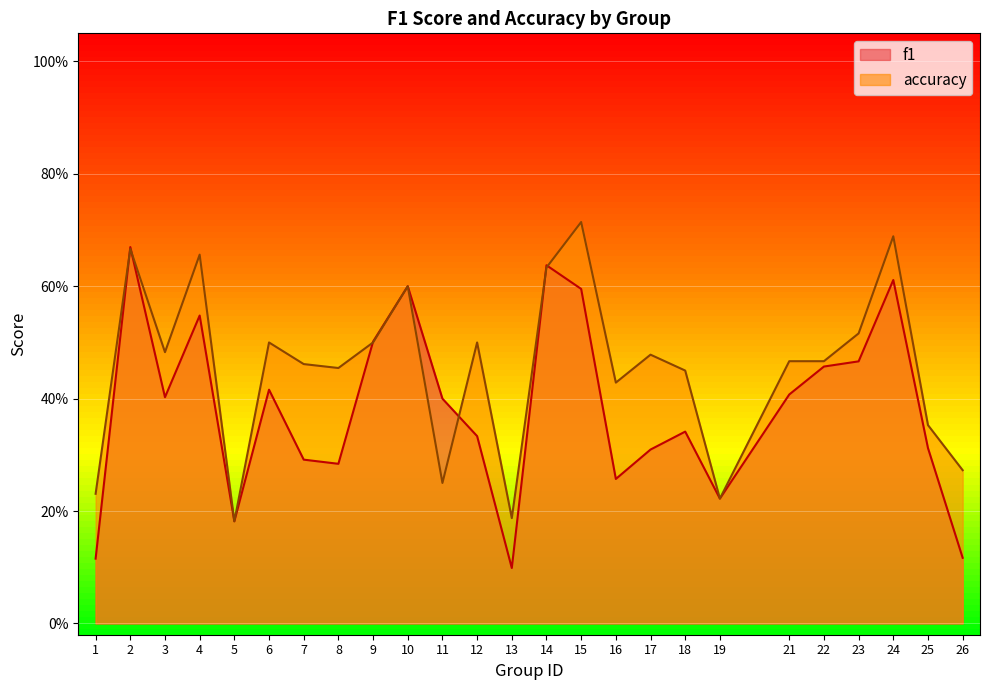

What is the minimum value for accuracy?

0.2